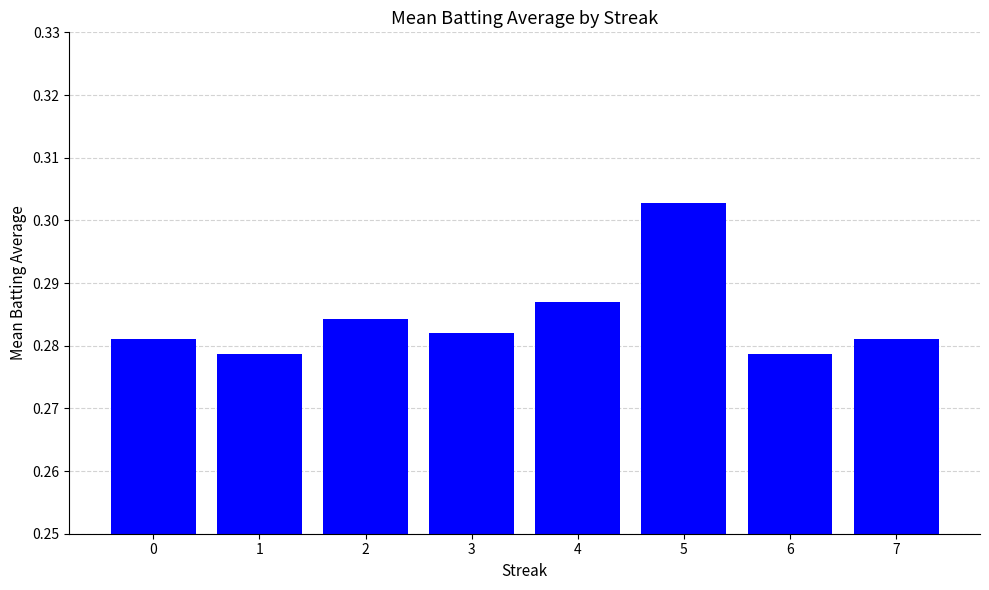

Count the values in the range 0 to 1.

8